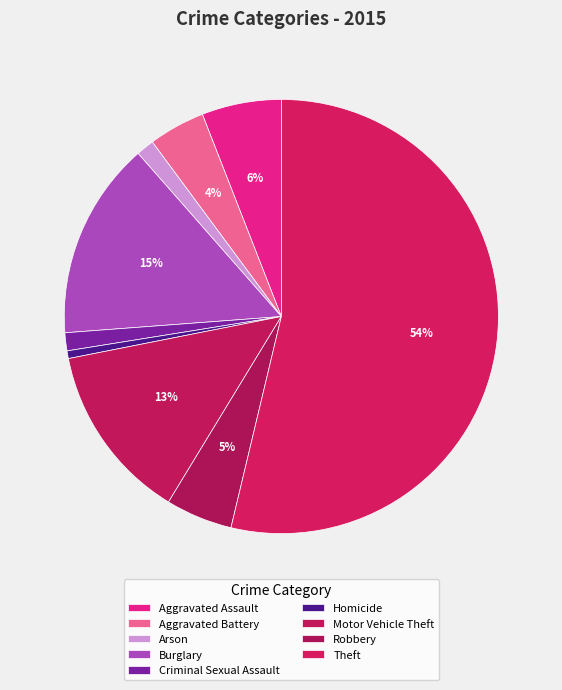

Which slice is the largest?

Theft